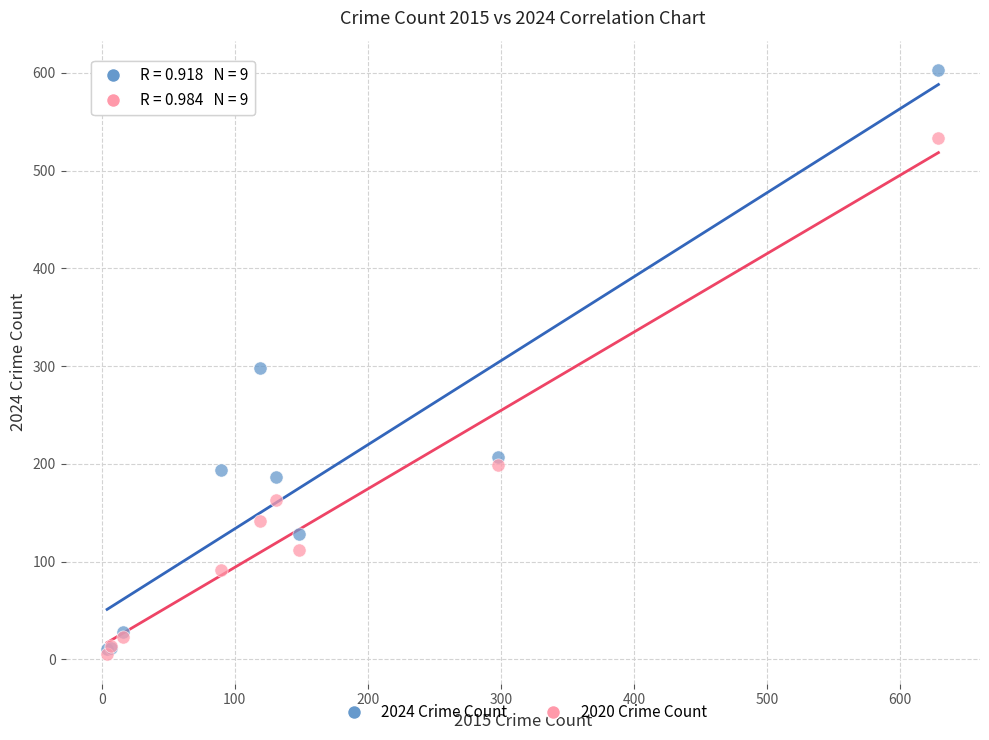

Which series contains the lowest Y value?

2020 Crime Count